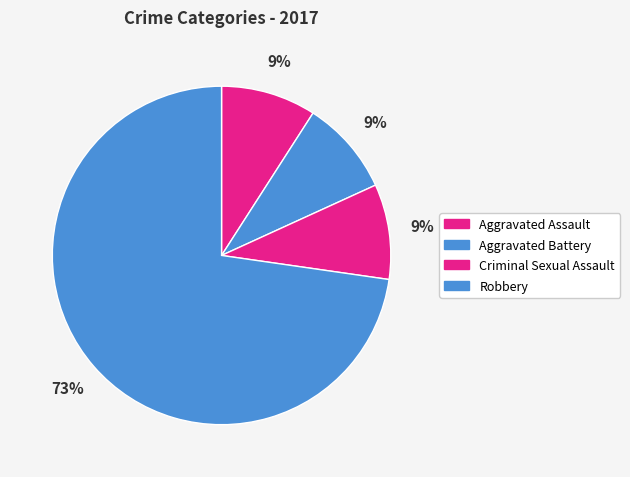

What percentage is the Criminal Sexual Assault slice, to the nearest percent?

9%